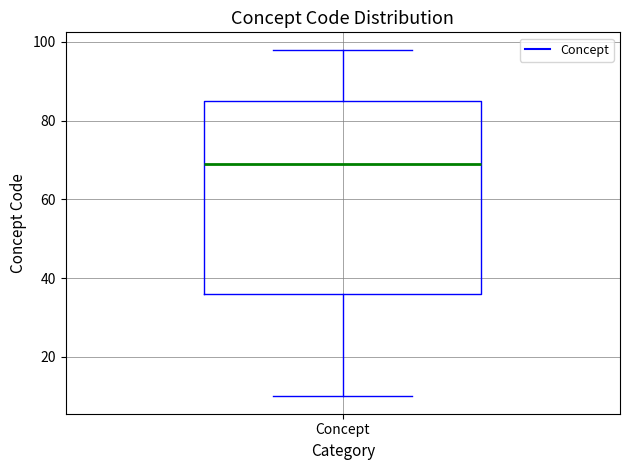

Where does the upper whisker of the box for Concept end on the y-axis? The values are not printed on the chart, so give them approximately, as read against the axis.

98